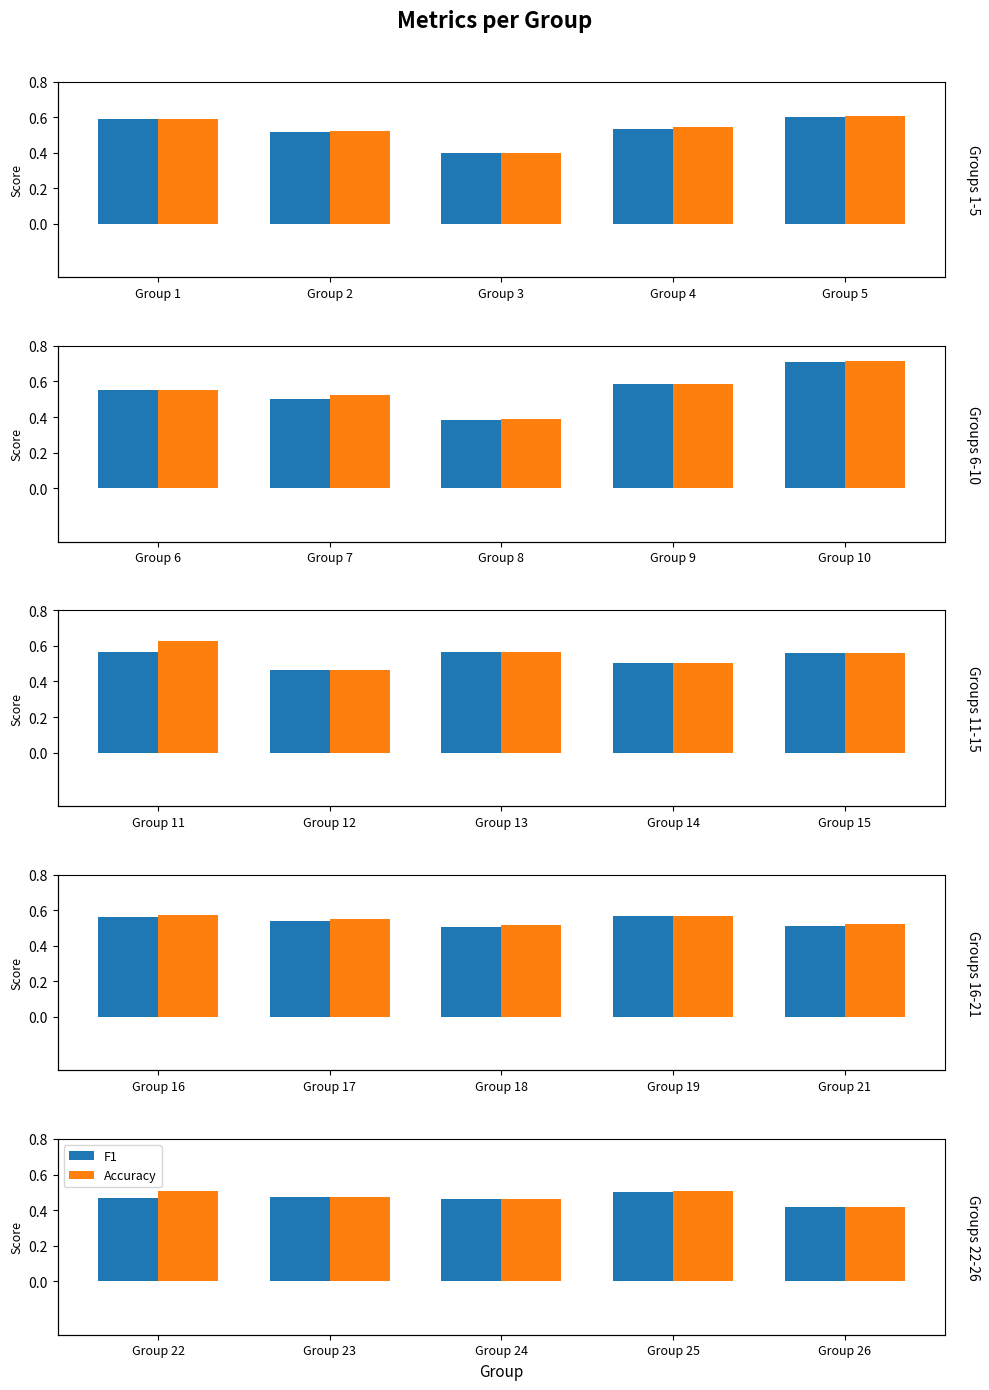

Which series has the largest range (max minus min)?

Accuracy